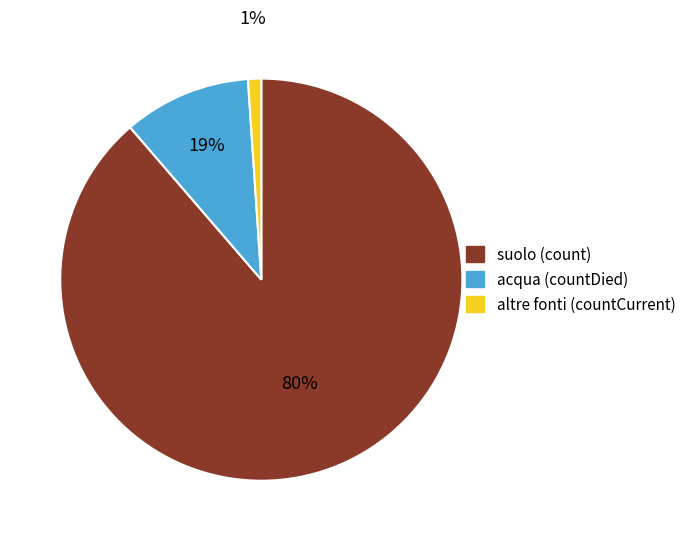

Which category has the smallest portion of the pie?

countCurrent